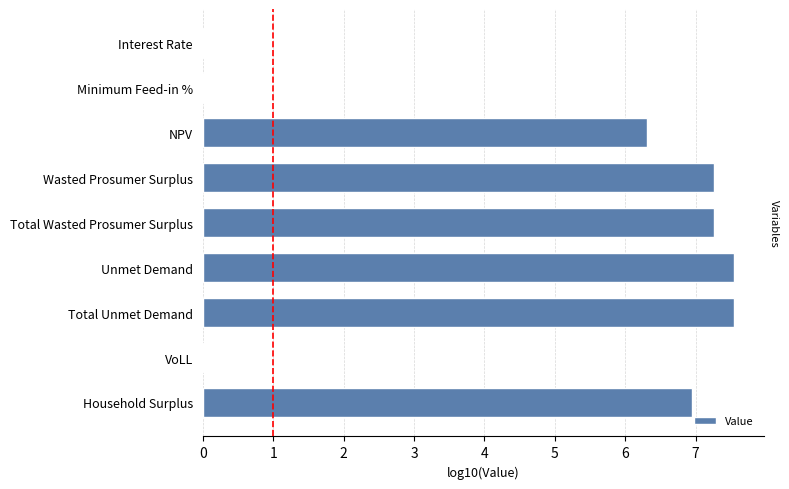

What is the value of the 3rd bar from the left?

6.3